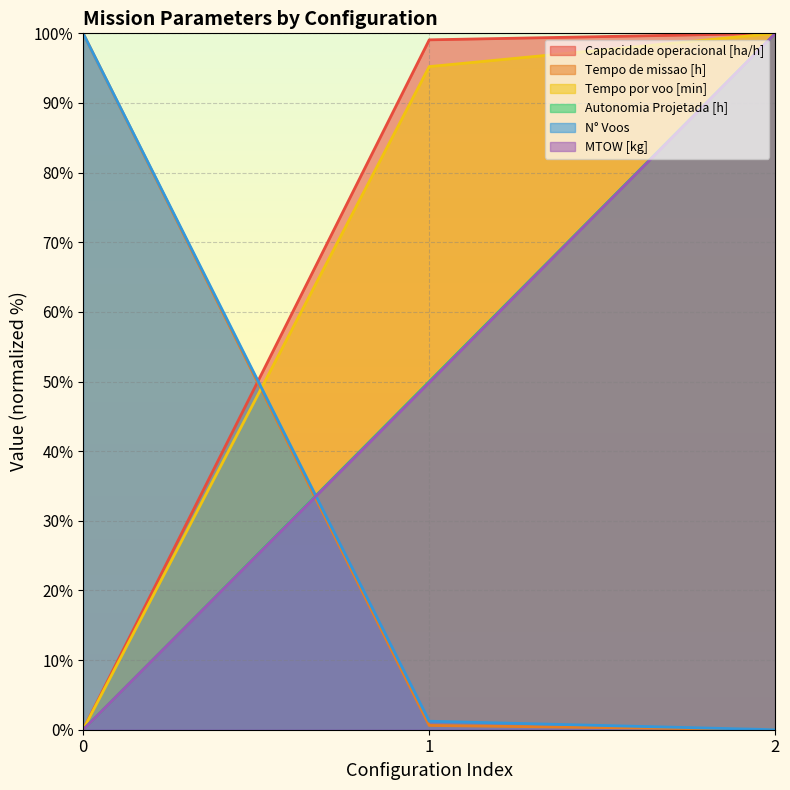

List the labels in order of N° Voos value, largest first.

0, 1, 2